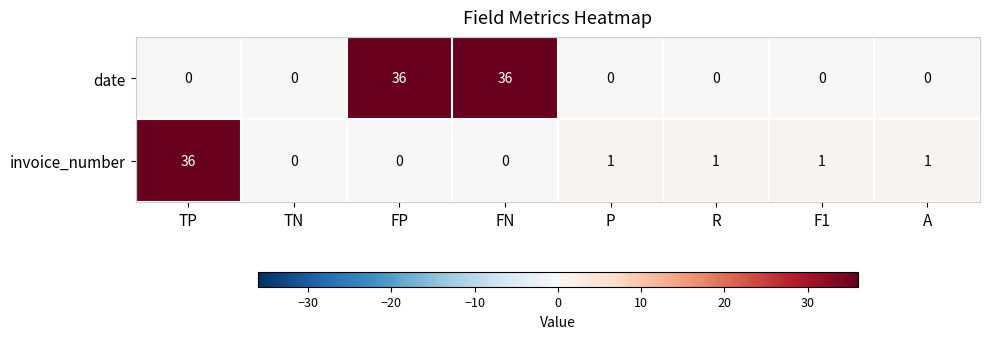

Is it true that invoice_number equals 49 at TP?

False